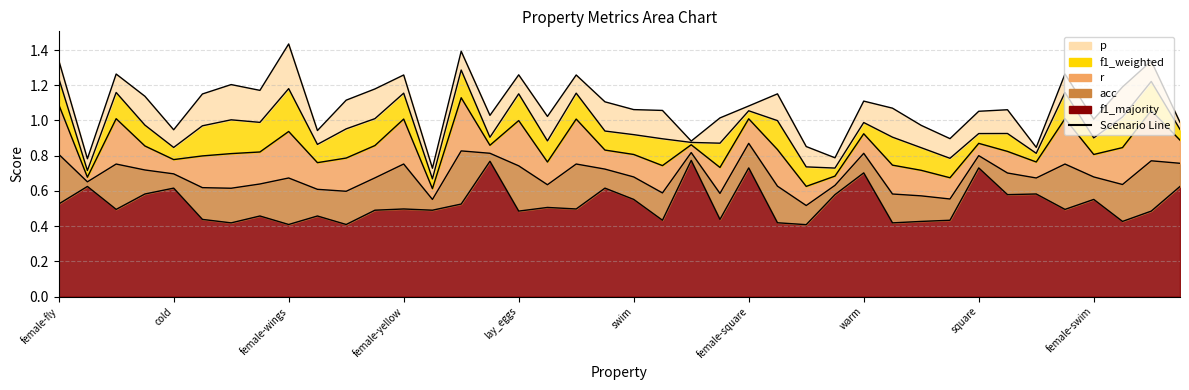

True or false: f1_majority and f1_weighted intersect in this chart.

False